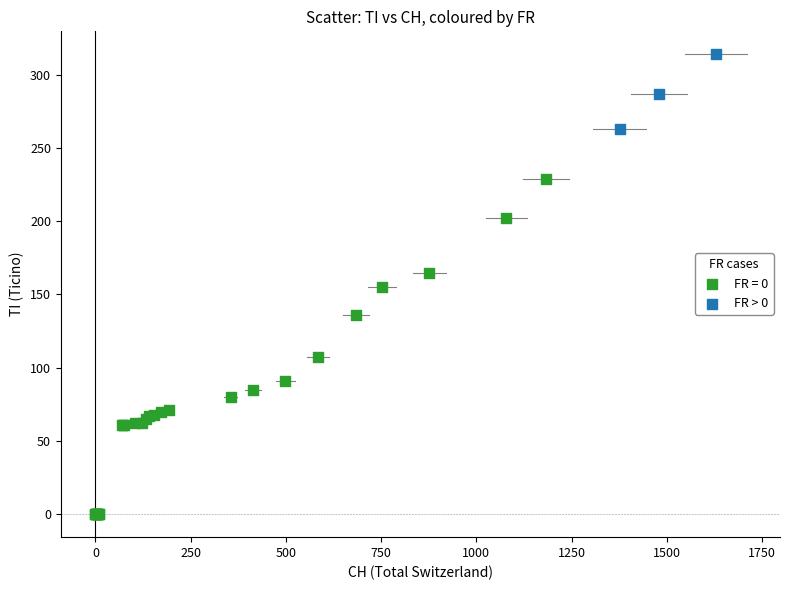

Which series contains the lowest Y value?

FR = 0